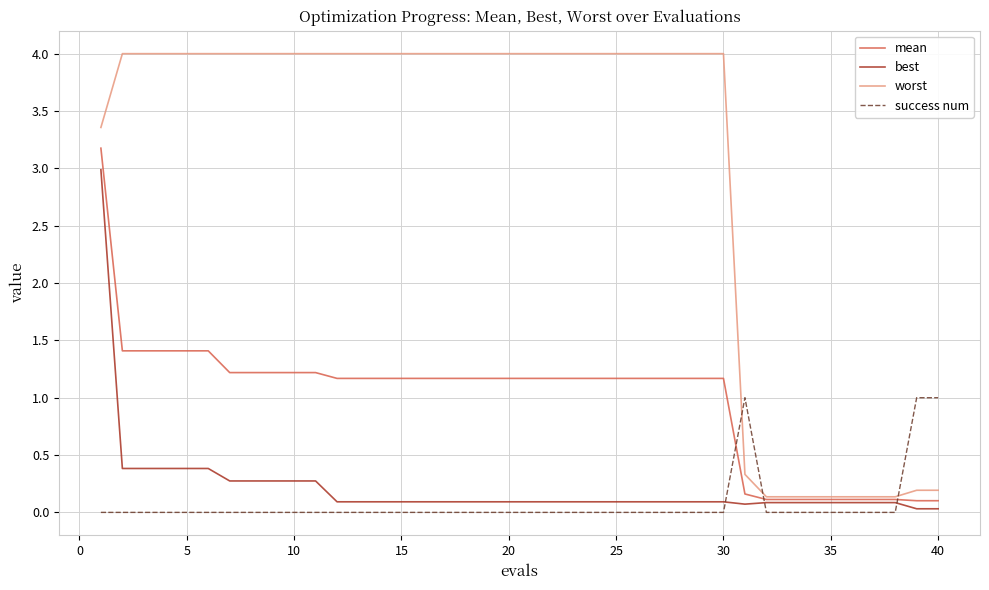

How many lines are shown in the chart?

4